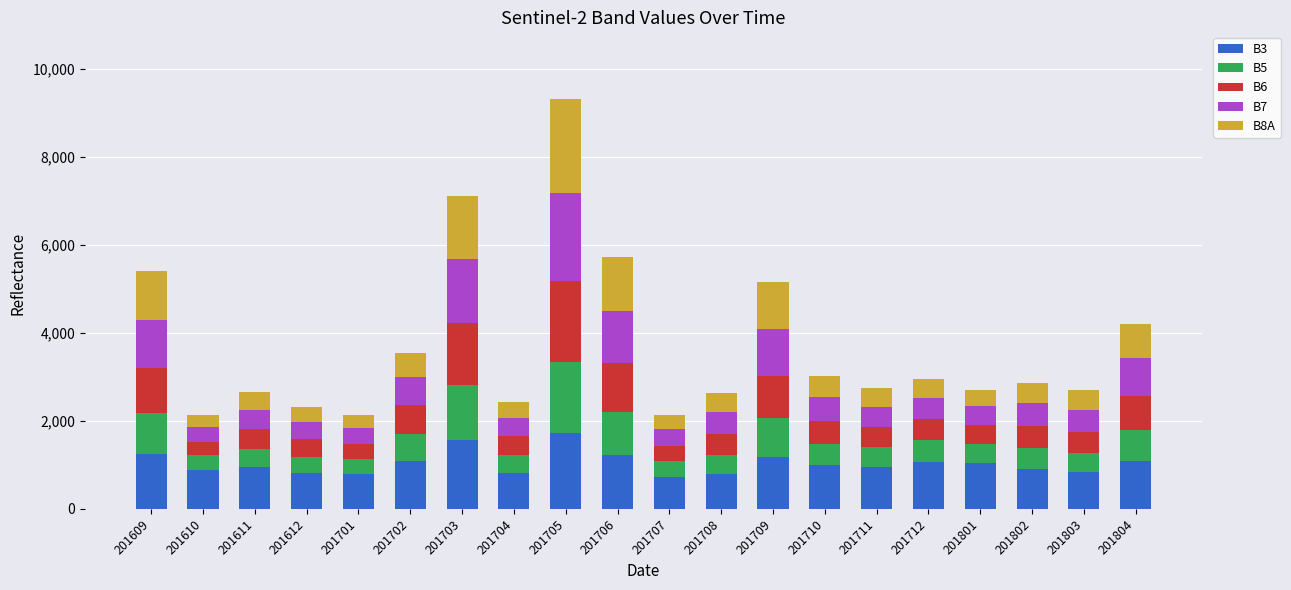

What is the total value across all series at 201802?

2863